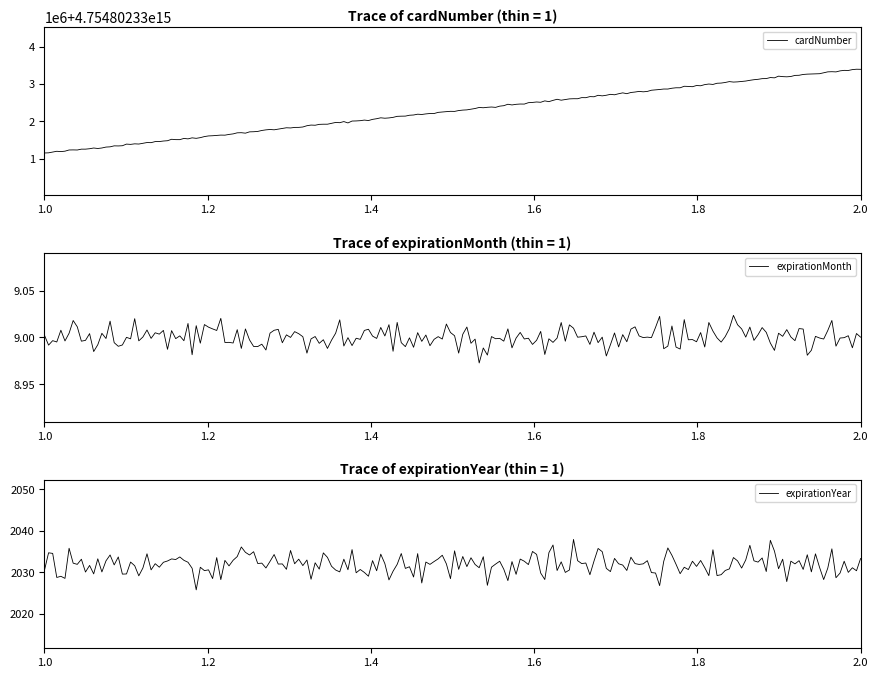

What is the total value across all series at 1?

4754802331145337